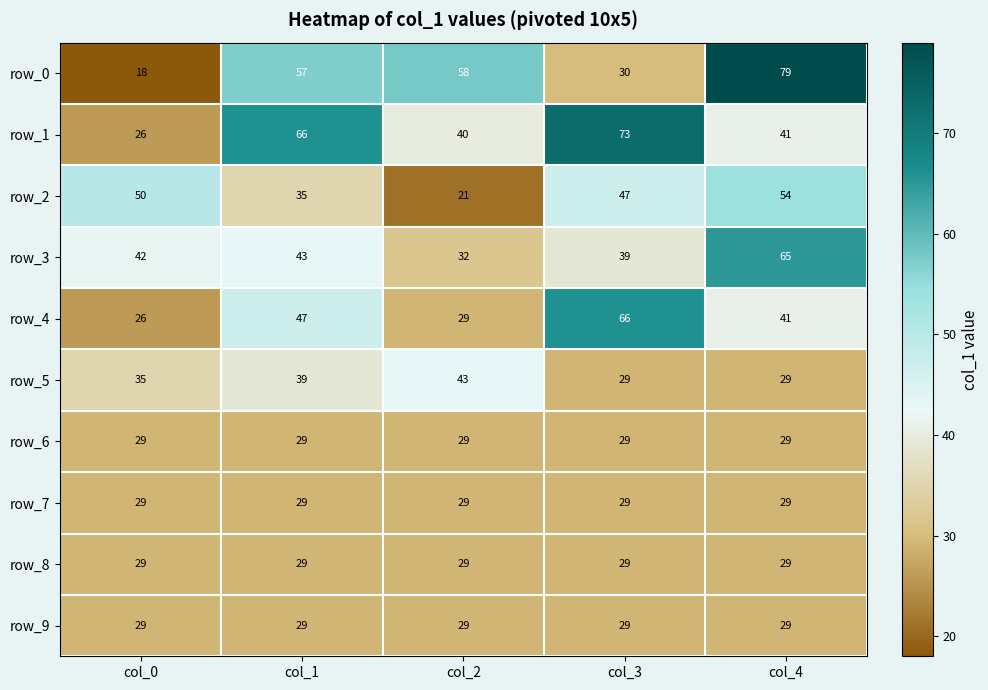

Reading left to right, extract all data points from this chart.

row_0: 18	57	58	30	79
row_1: 26	66	40	73	41
row_2: 50	35	21	47	54
row_3: 42	43	32	39	65
row_4: 26	47	29	66	41
row_5: 35	39	43	29	29
row_6: 29	29	29	29	29
row_7: 29	29	29	29	29
row_8: 29	29	29	29	29
row_9: 29	29	29	29	29